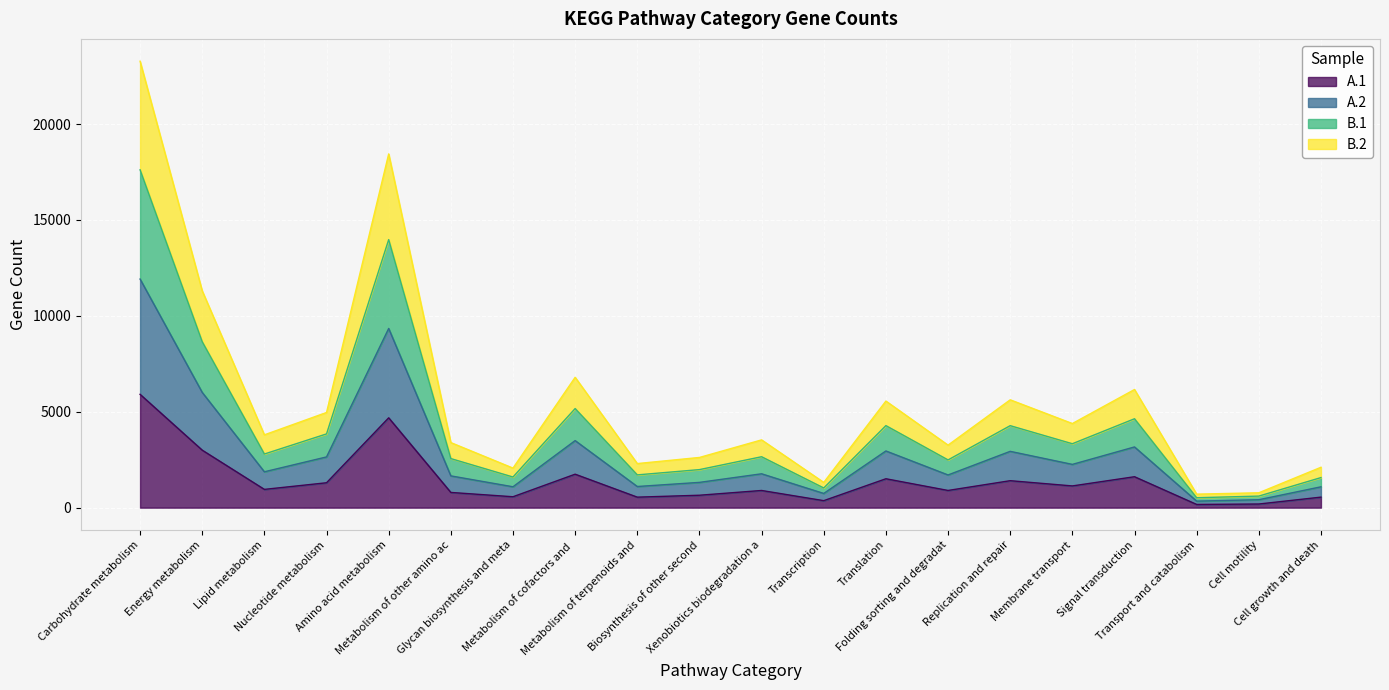

How many interior local valleys does the B.2 series have?

7